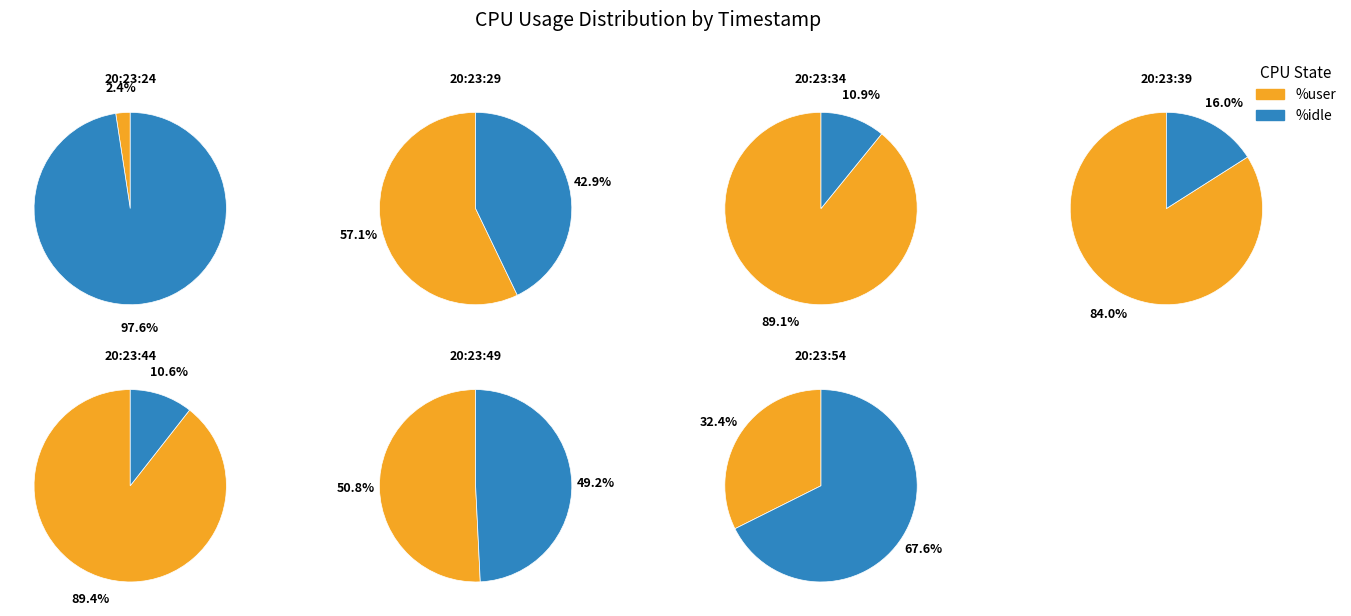

Which has a higher value, 20:23:29 or 20:23:24?

20:23:29